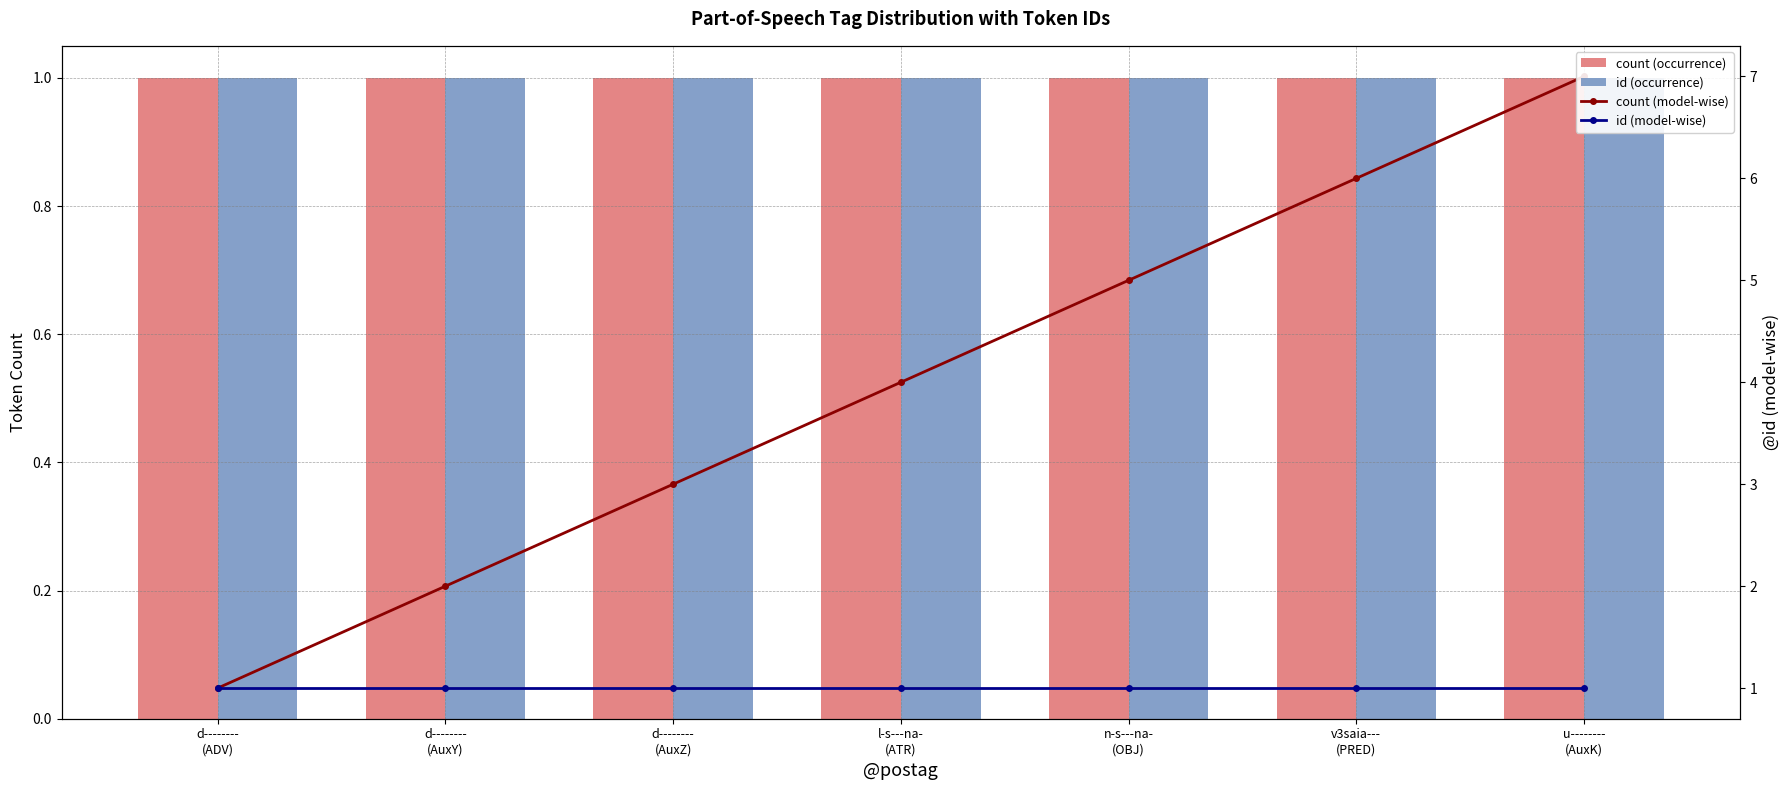

Is it true that count (occurrence) equals 0 at n-s---na-
(OBJ)?

False